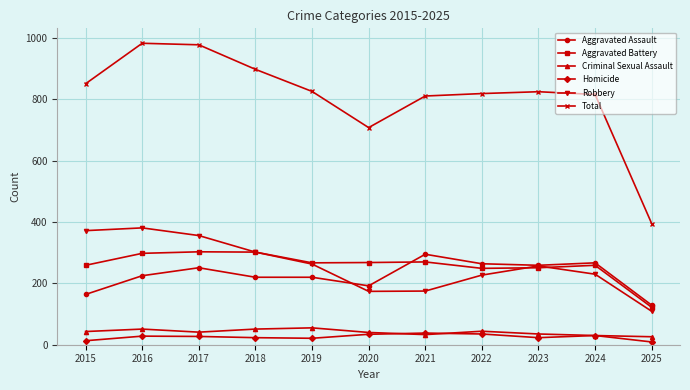

What is the average value of the Homicide series?

26